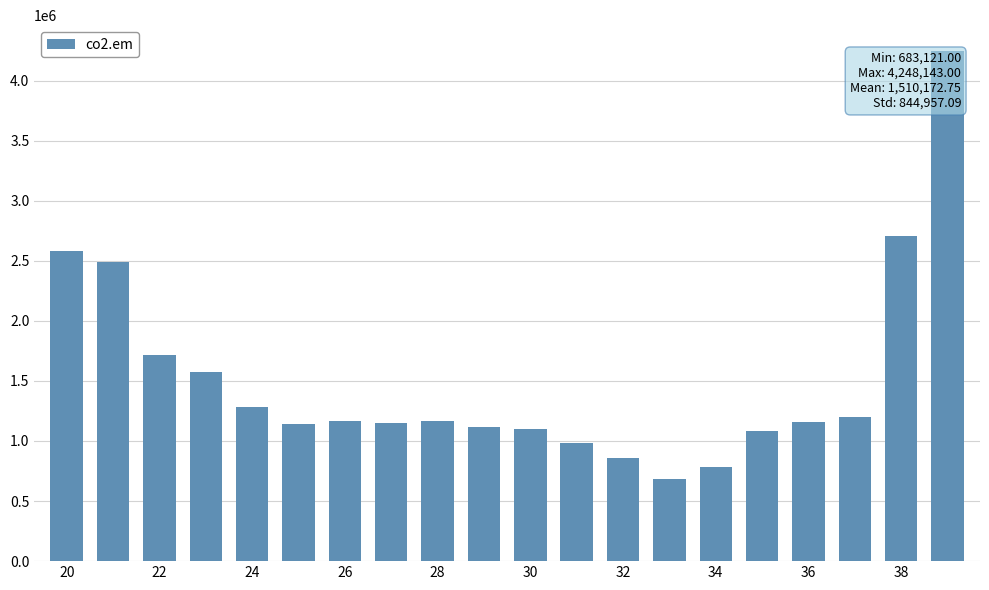

What is the sum of all values?

30203455